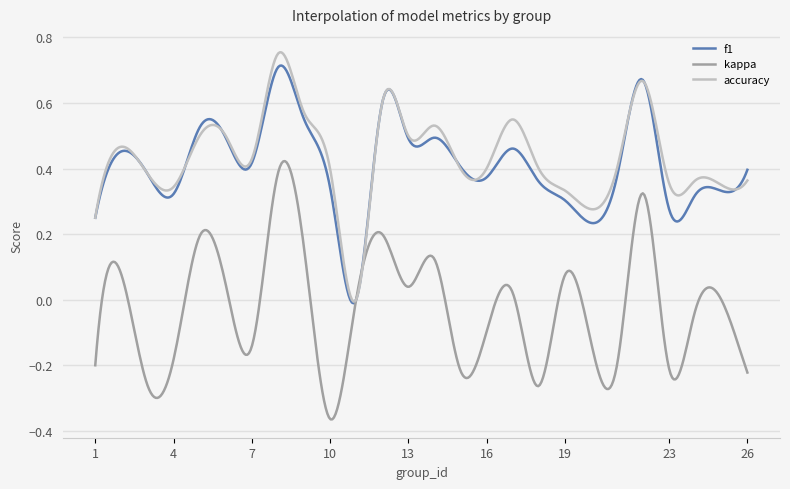

True or false: kappa and accuracy cross at least once.

True